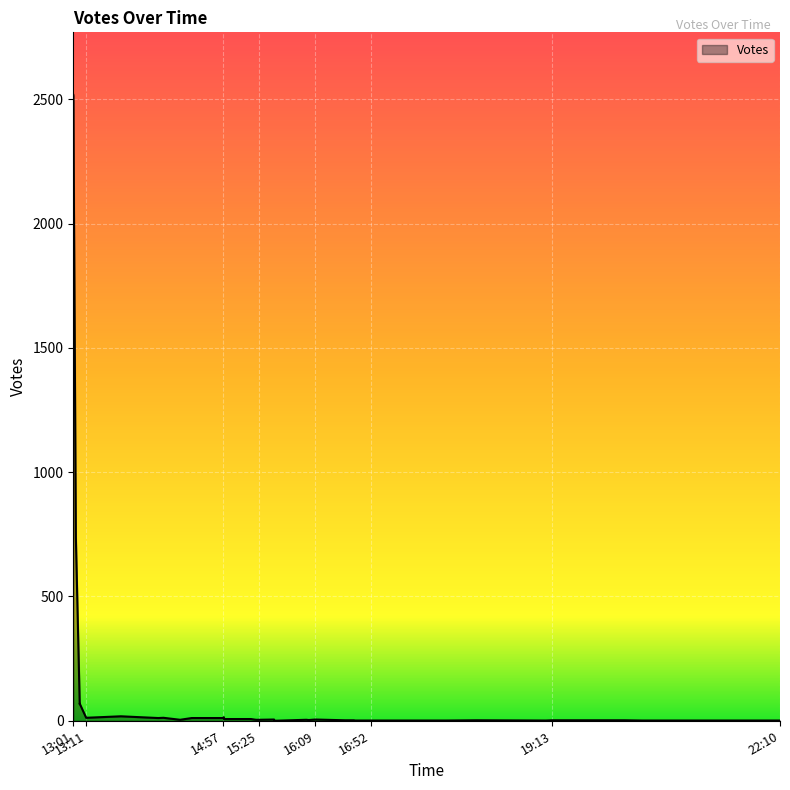

Which has a higher value, 2019-09-29 13:02 or 2019-09-29 17:51?

2019-09-29 13:02